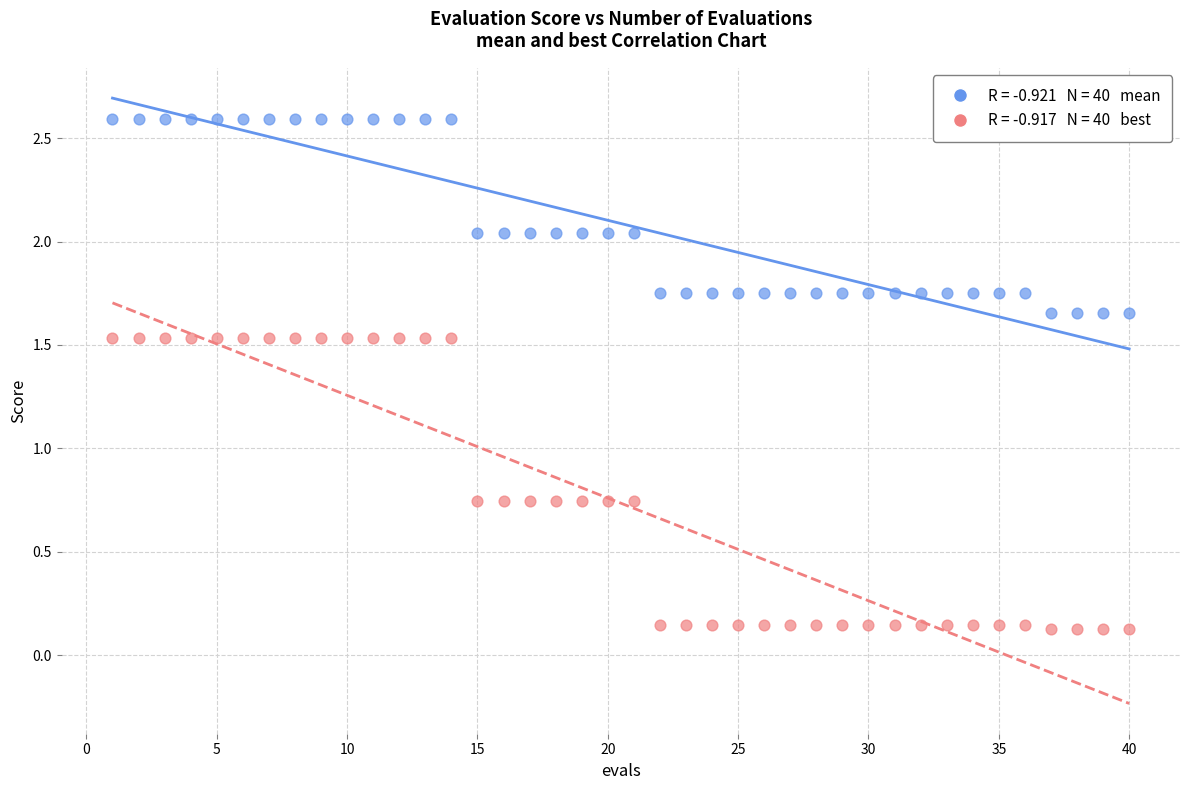

Across all data points, what is the range of X values (max minus min)?

39.0